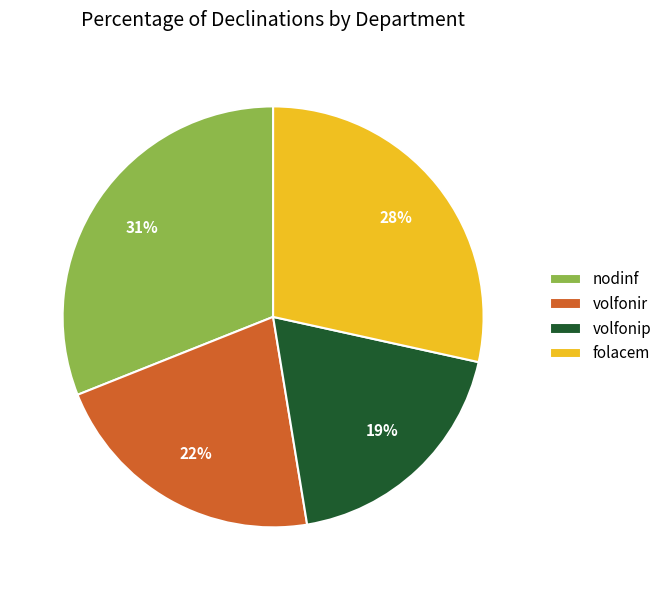

Between volfonip and folacem, which is larger?

folacem